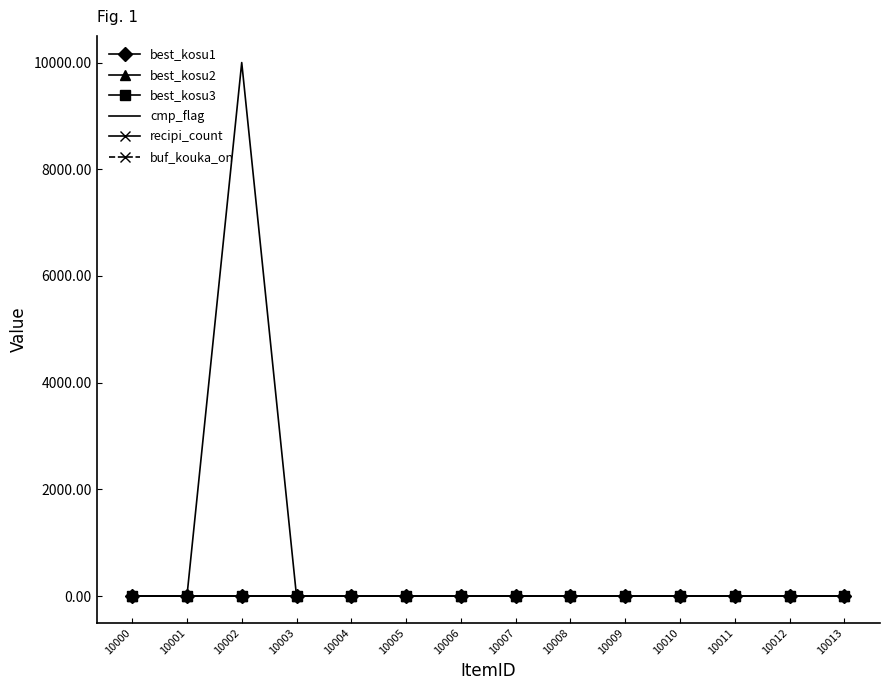

What is the average value of the recipi_count series?

0.4